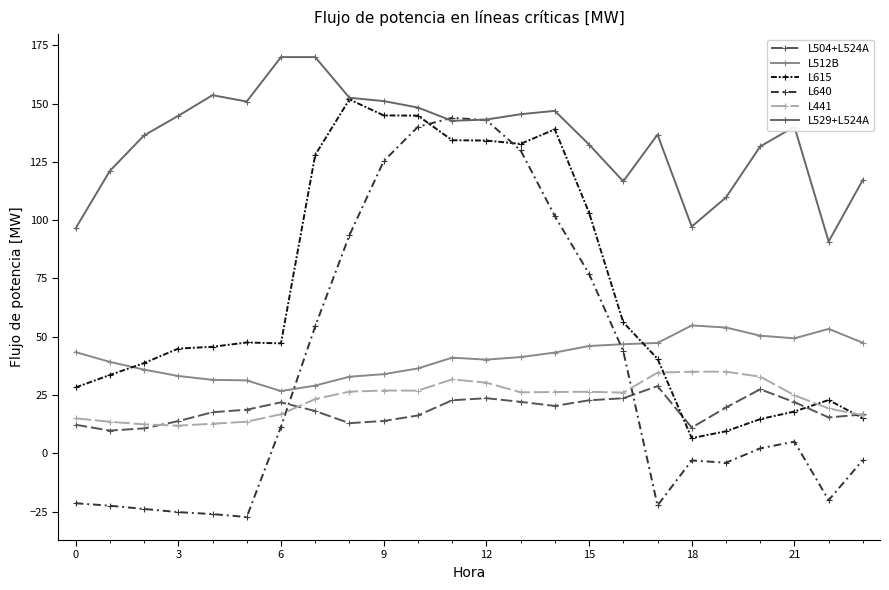

True or false: L529+L524A has more than 2 points higher than both neighbors.

True